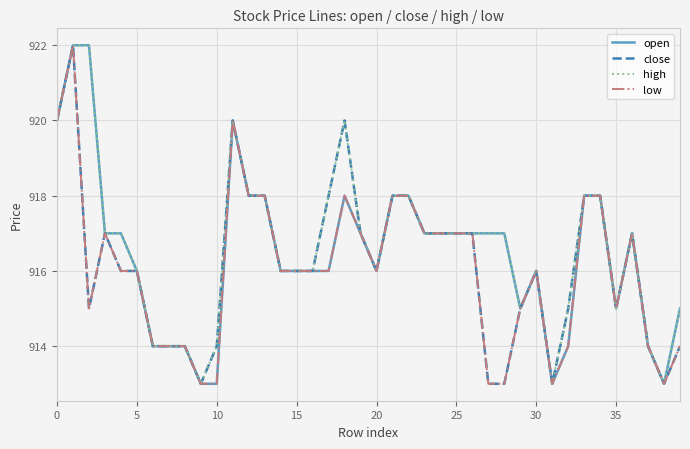

How many lines are shown in the chart?

4